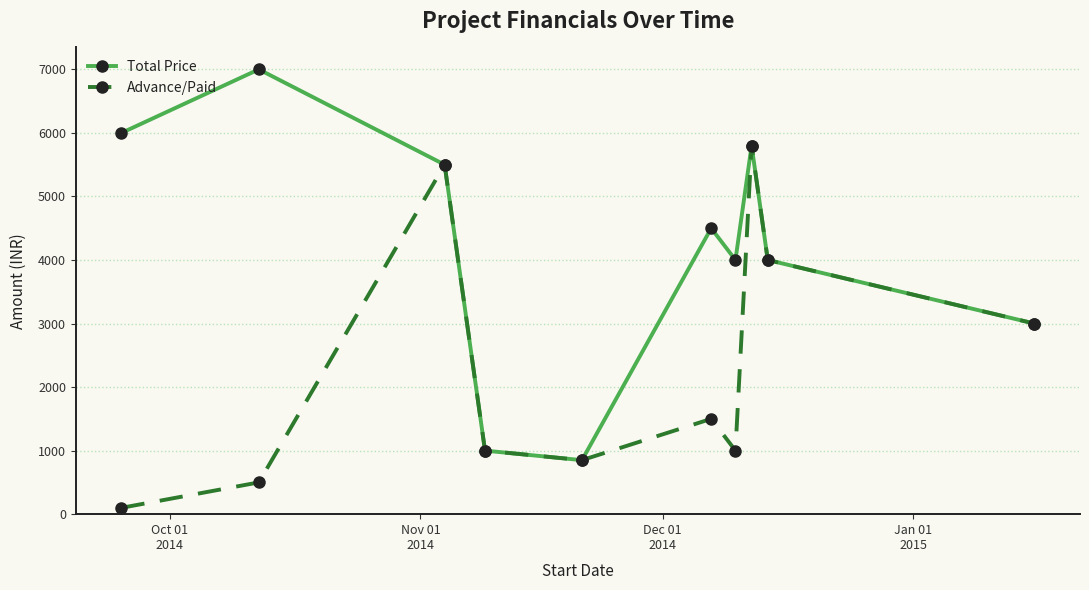

What is the value of the Total Price point at the 8th from the left?

5800